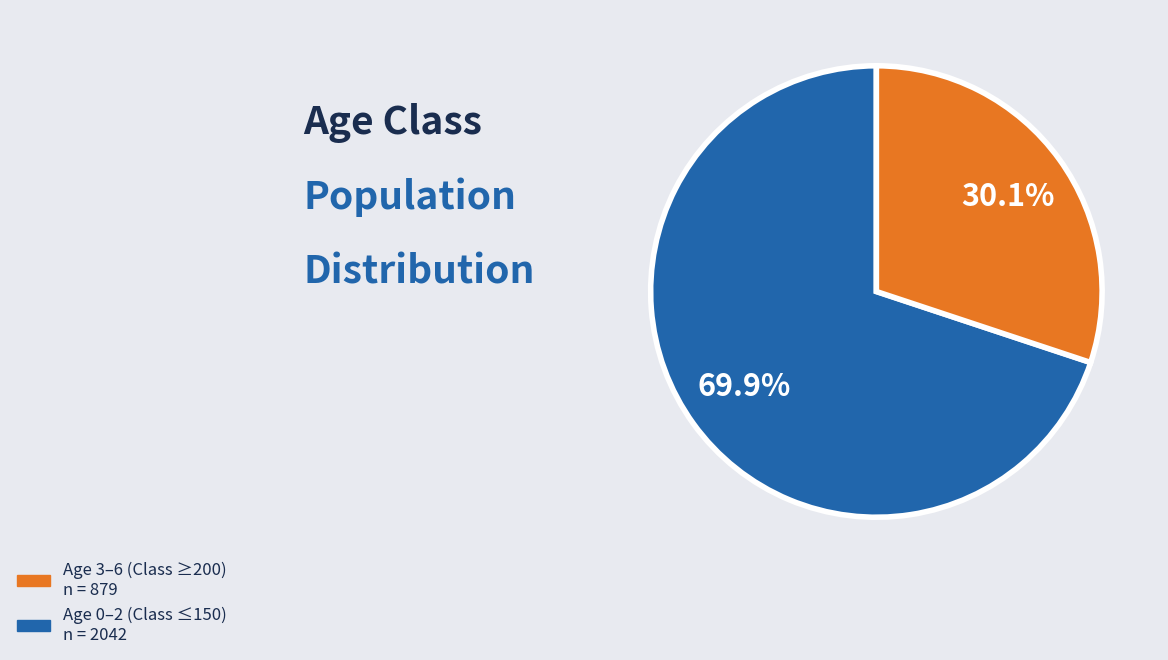

Is there a majority slice in this chart?

Yes